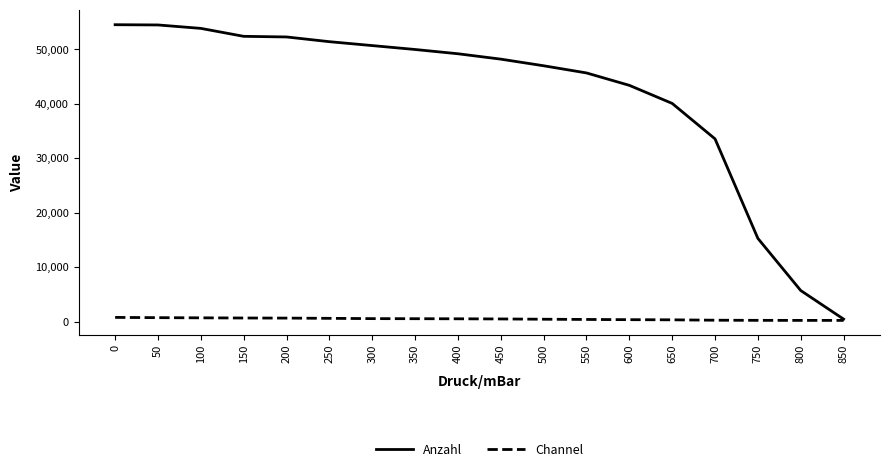

What is the average value of the Channel series?

523